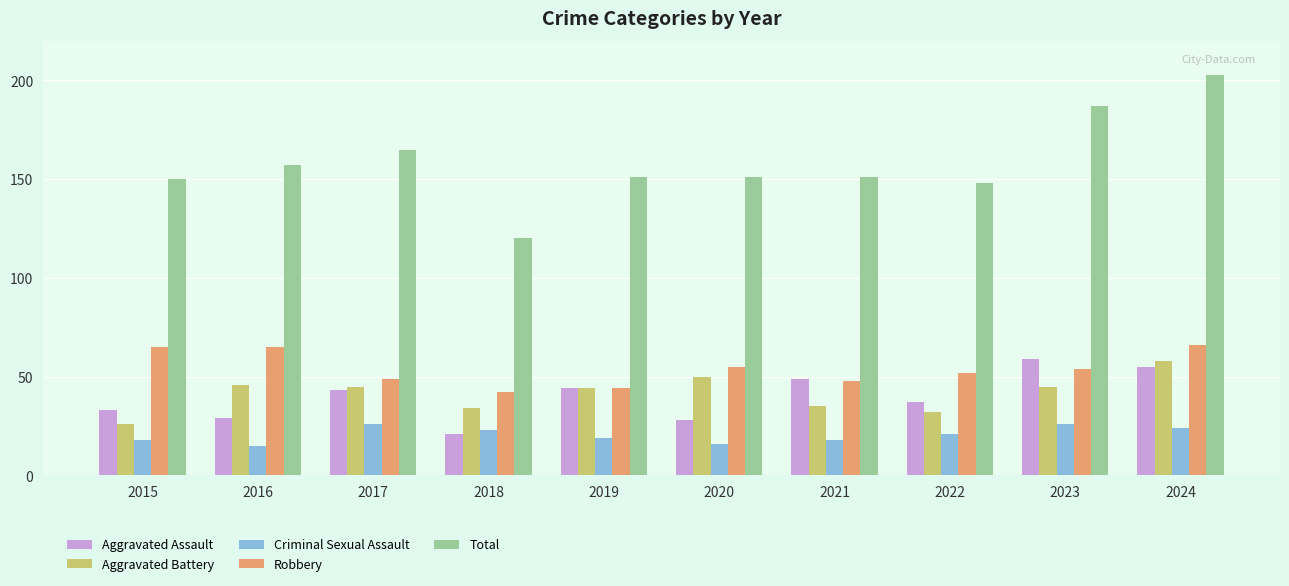

Which series changed the most between 2016 and 2019?

Robbery